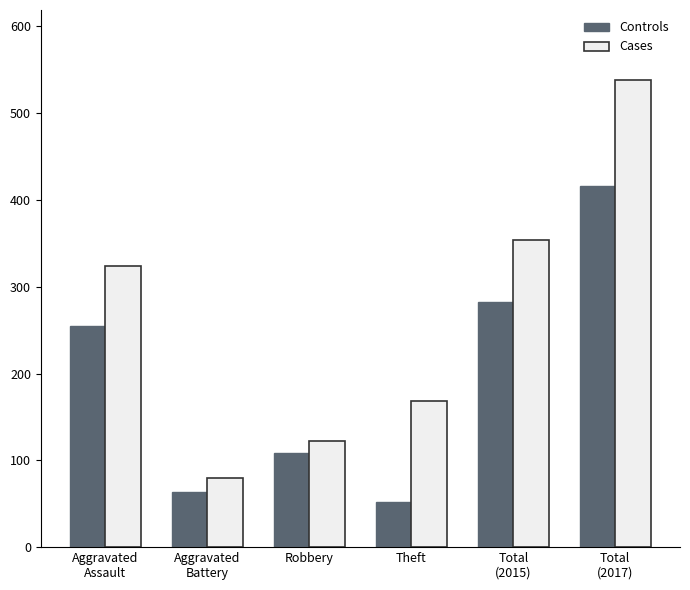

What is the maximum value shown in the chart?

538